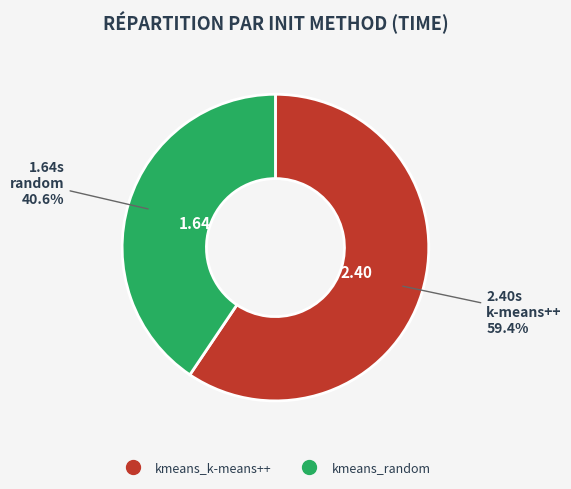

Between kmeans_k-means++ and kmeans_random, which is larger?

kmeans_k-means++